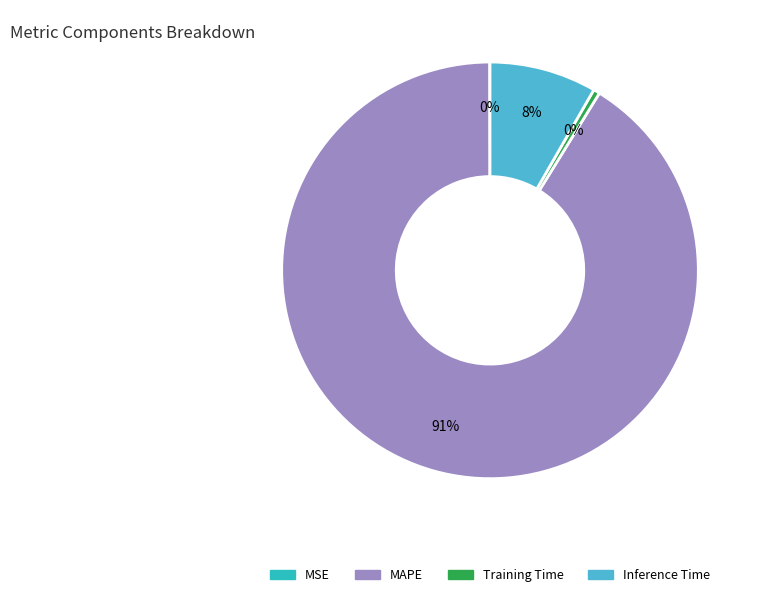

To the nearest percent, what portion does Inference Time represent?

8%